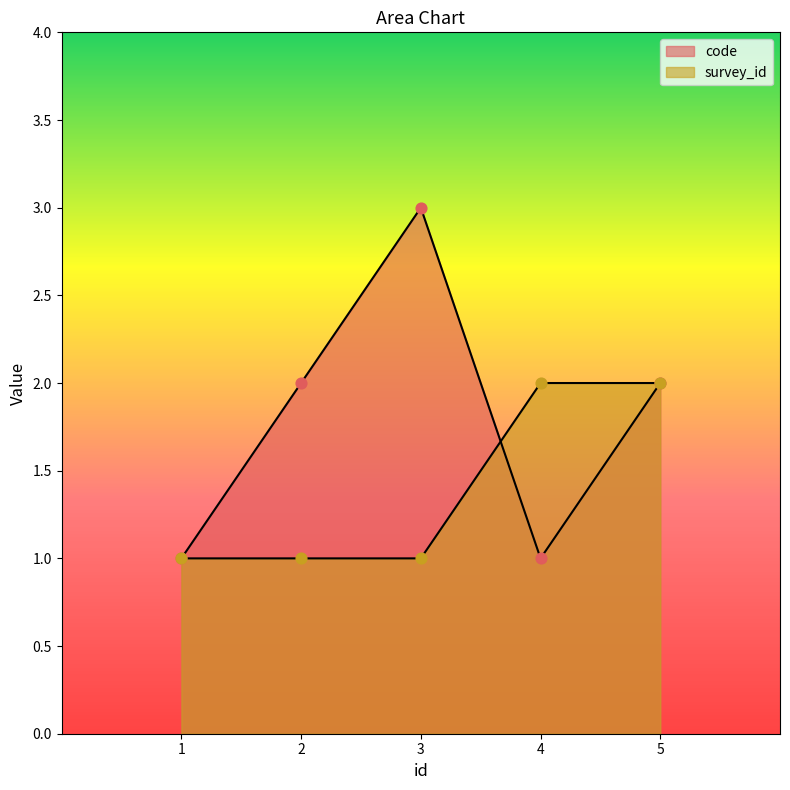

Is the value of survey_id at 3 greater than the value of code at 1?

No